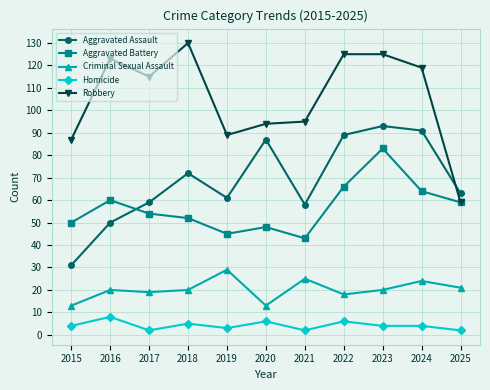

The Aggravated Battery series shows 52 at 2018. True or false?

True